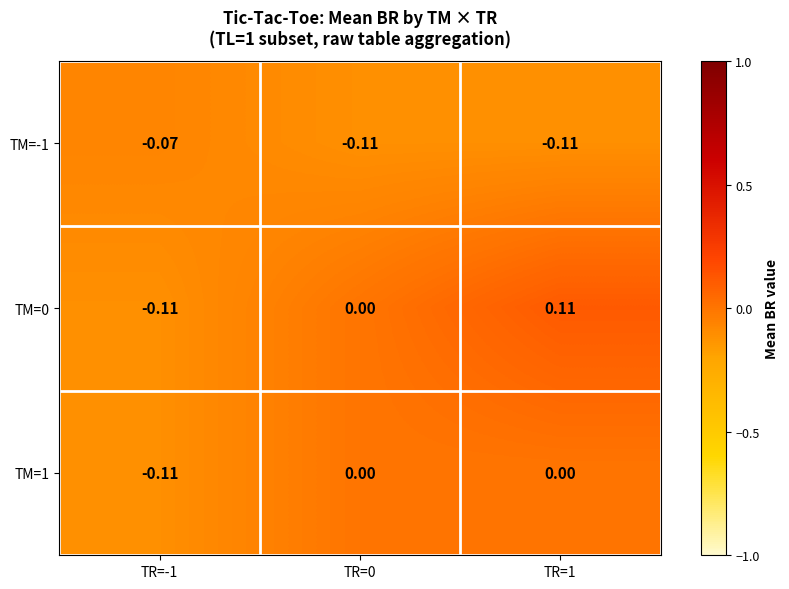

How many data points in TM=1 are less than 0?

1